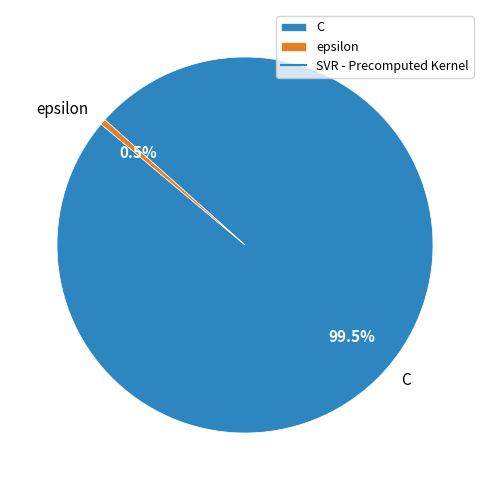

Which slice represents more than half of the pie?

C